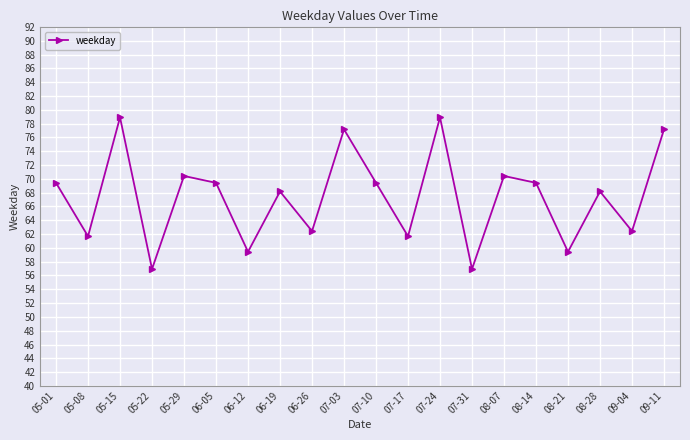

What is the label of the 1st point from the left?

05-01